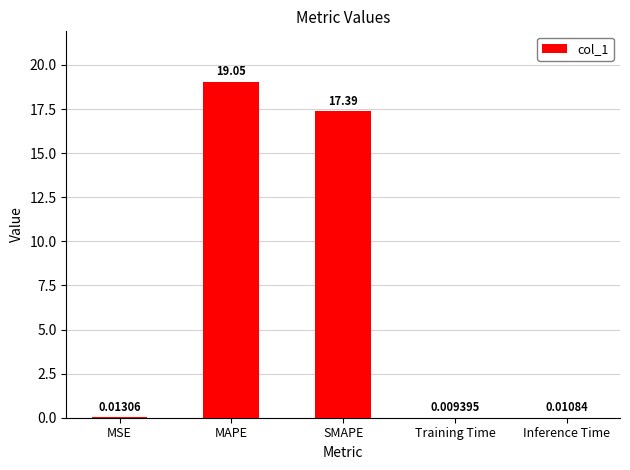

Where is the data nearest to the value 9?

SMAPE